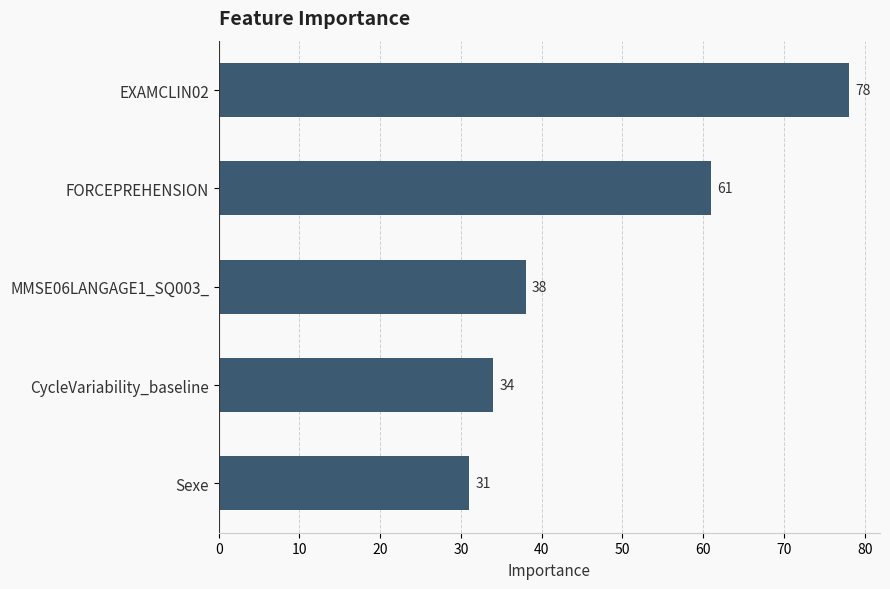

True or false: the data shows 54 at MMSE06LANGAGE1_SQ003_.

False